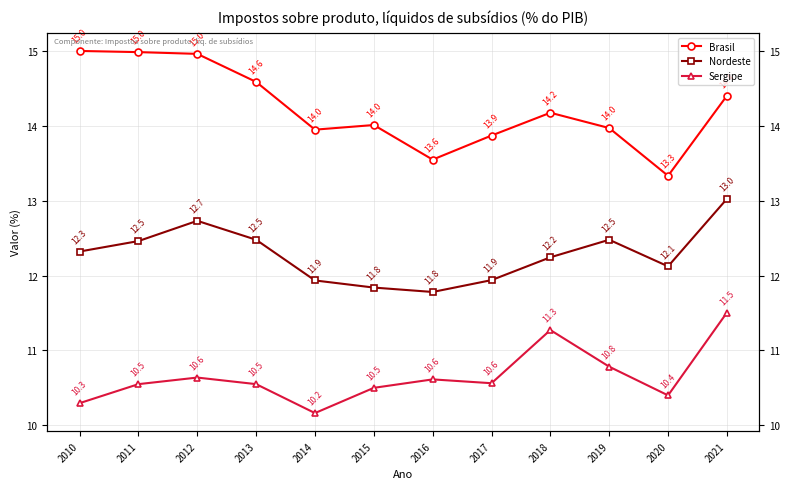

Between 2010 and 2018, which is larger?

2010